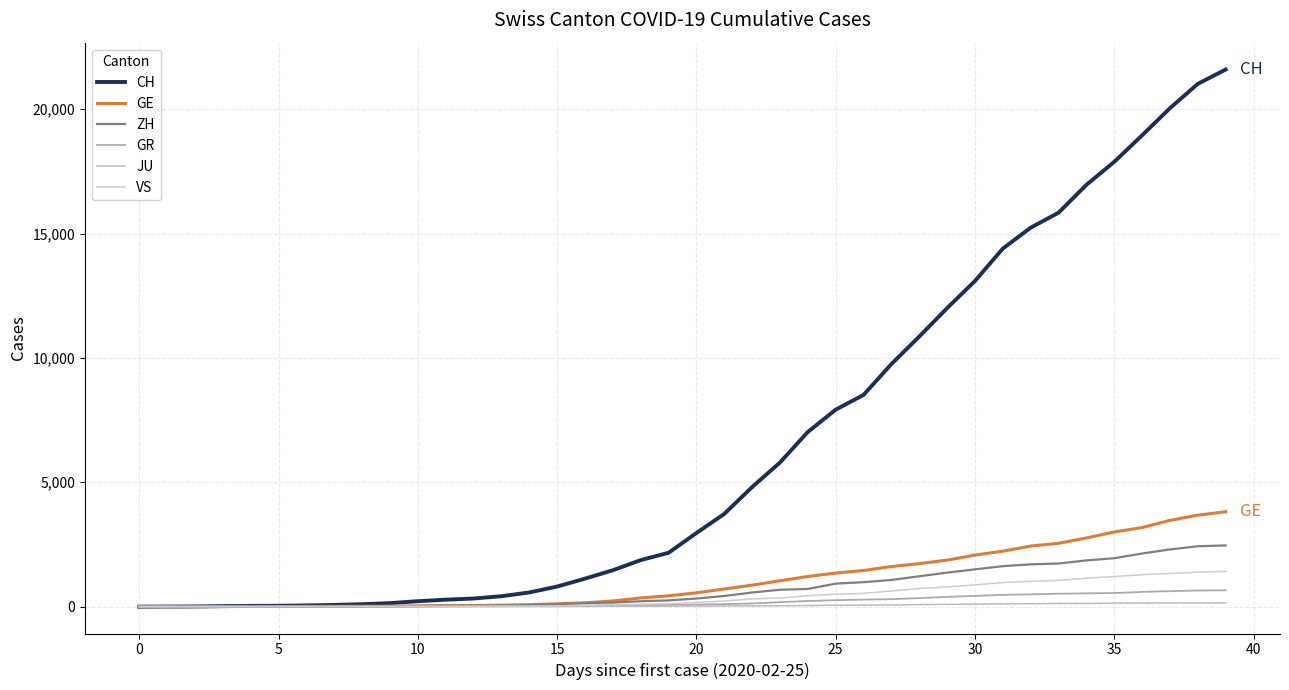

Where is VS nearest to the value 709?

28